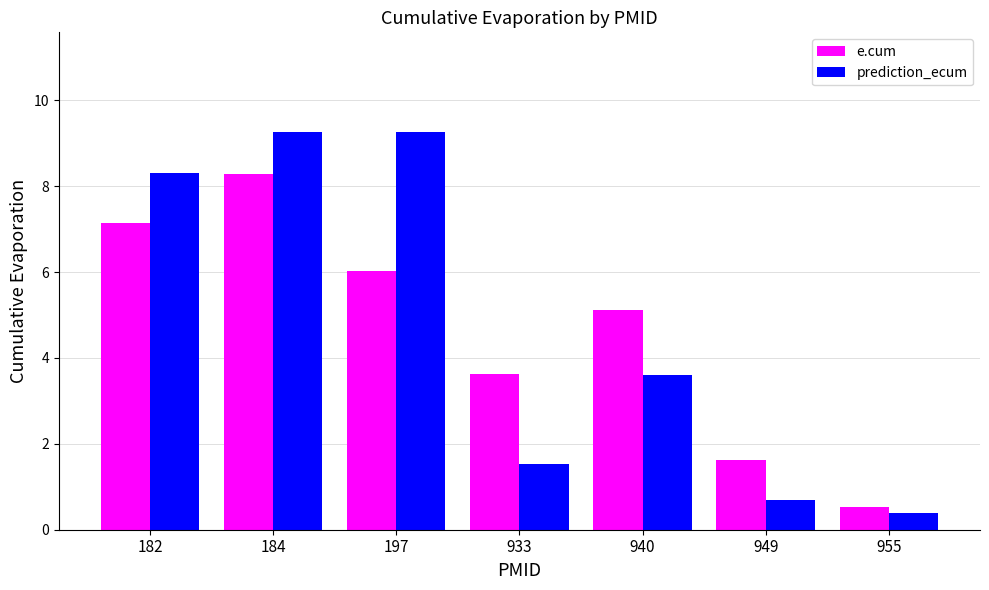

Which series changed the most between 182 and 955?

prediction_ecum